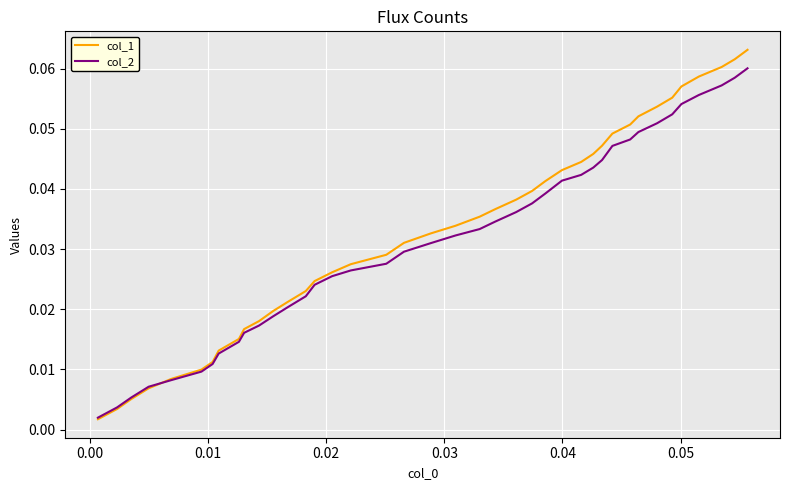

Which series has the widest spread of values?

col_1